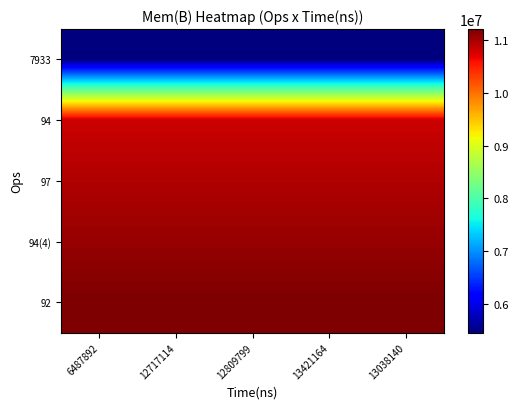

What is the total value across all series at 6487892?

49518034